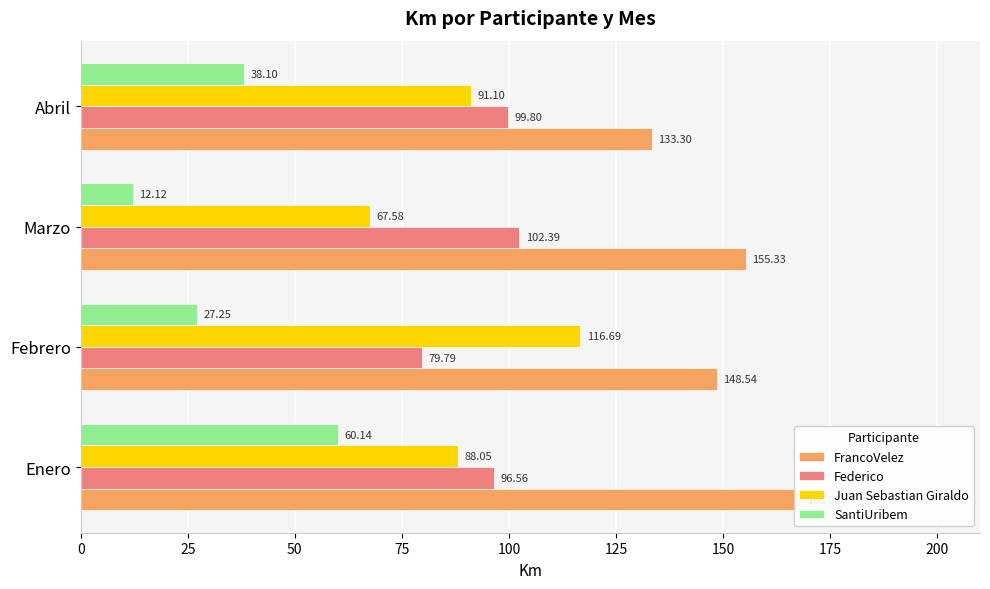

Reading right to left, list all the values displayed in this chart.

FrancoVelez: 133.3	155.3	148.5	168.1
Federico: 99.8	102.4	79.8	96.6
Juan Sebastian Giraldo: 91.1	67.6	116.7	88.0
SantiUribem: 38.1	12.1	27.2	60.1